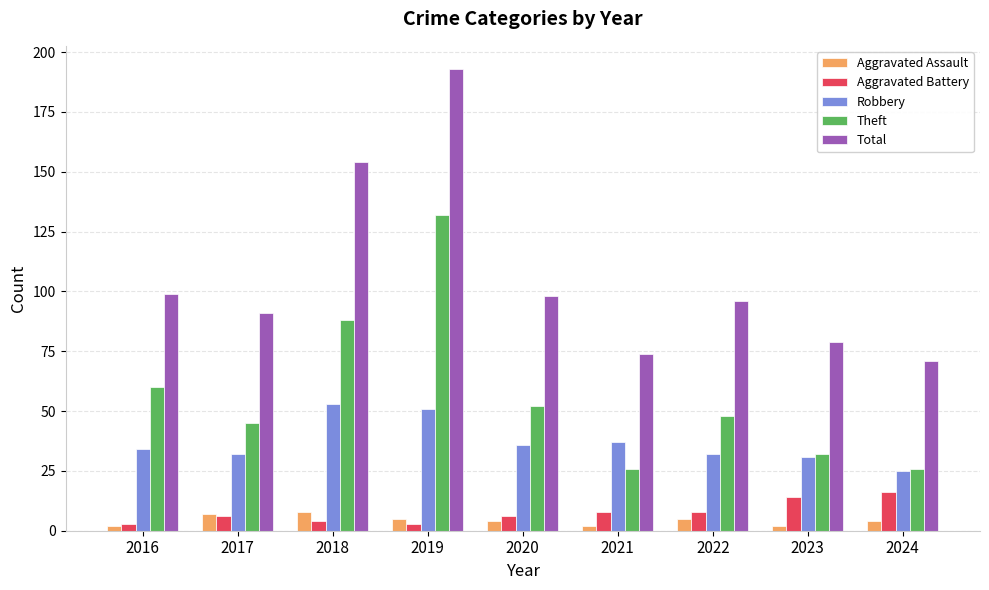

What is the difference between the Aggravated Battery values at 2023 and 2021?

6